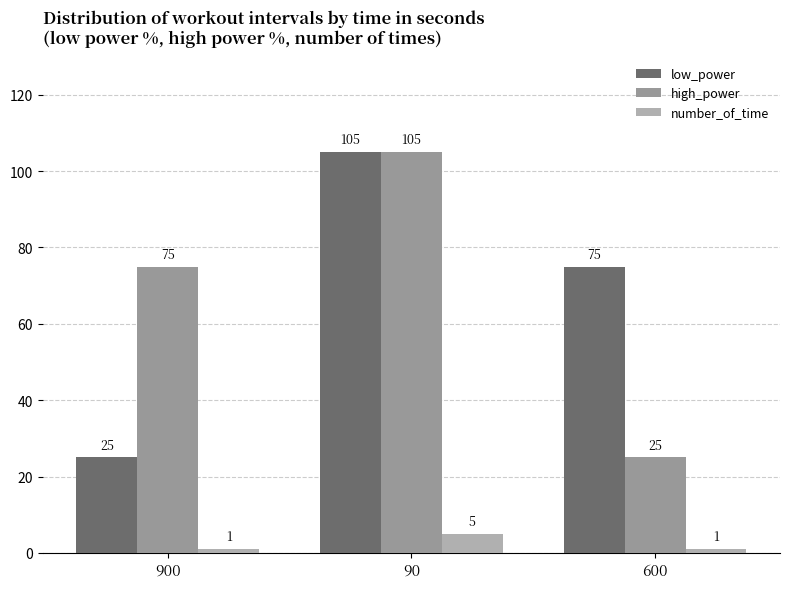

What is the sum of all high_power values?

205